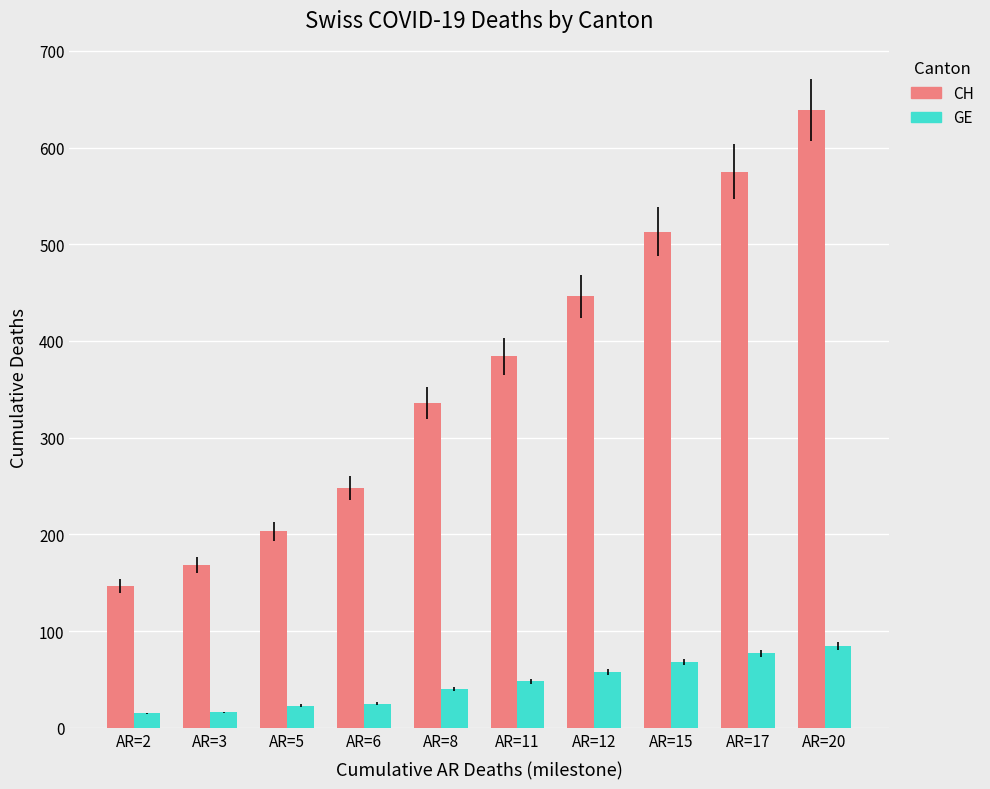

Which series has the widest spread of values?

CH